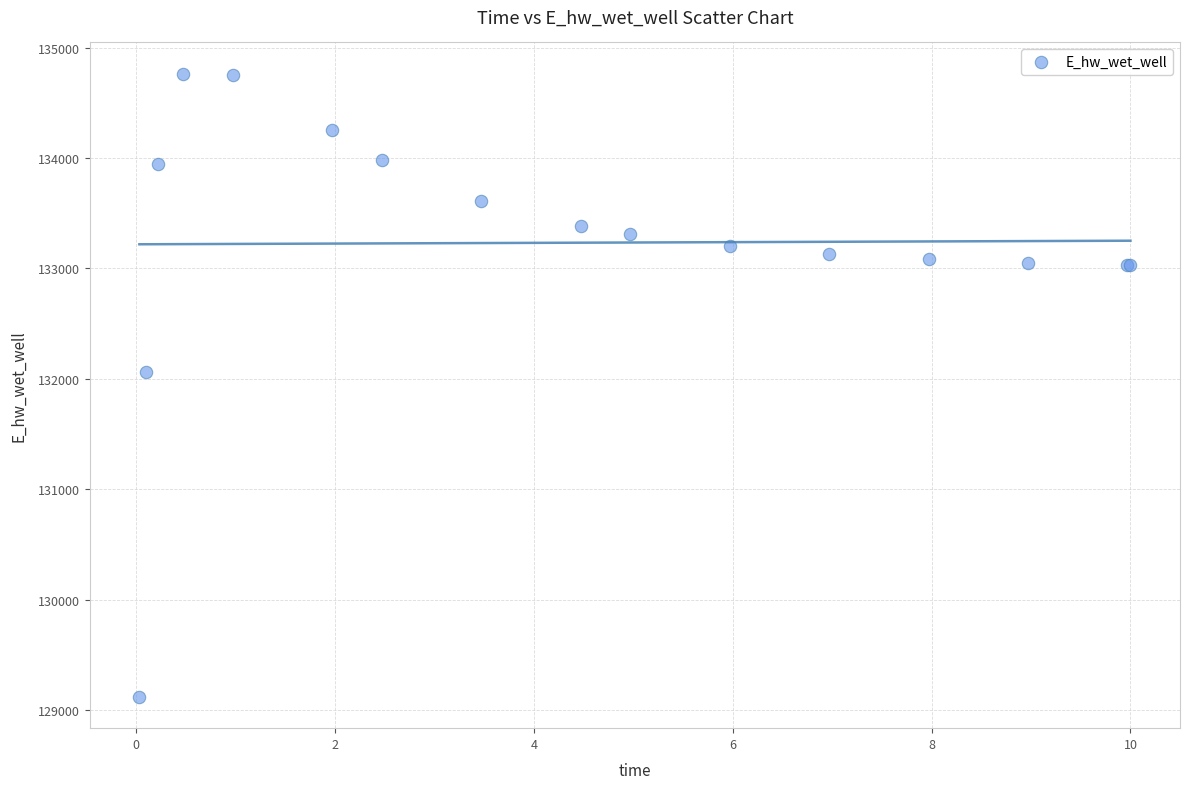

What Y value in the scatter plot is closest to 131942?

132065.3